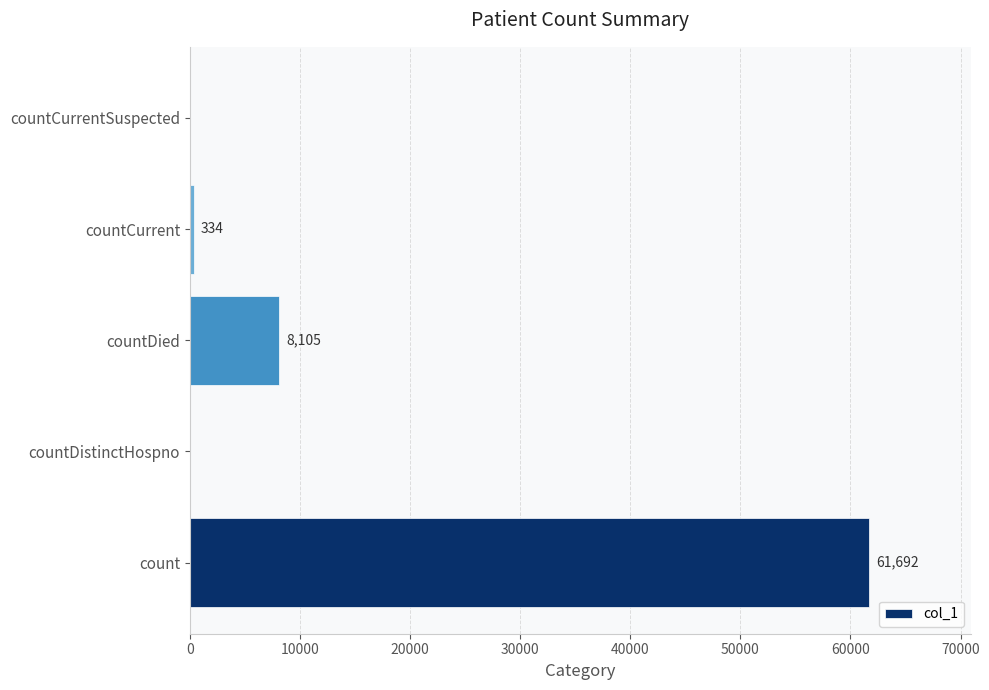

The value at countCurrentSuspected is 0. True or false?

True